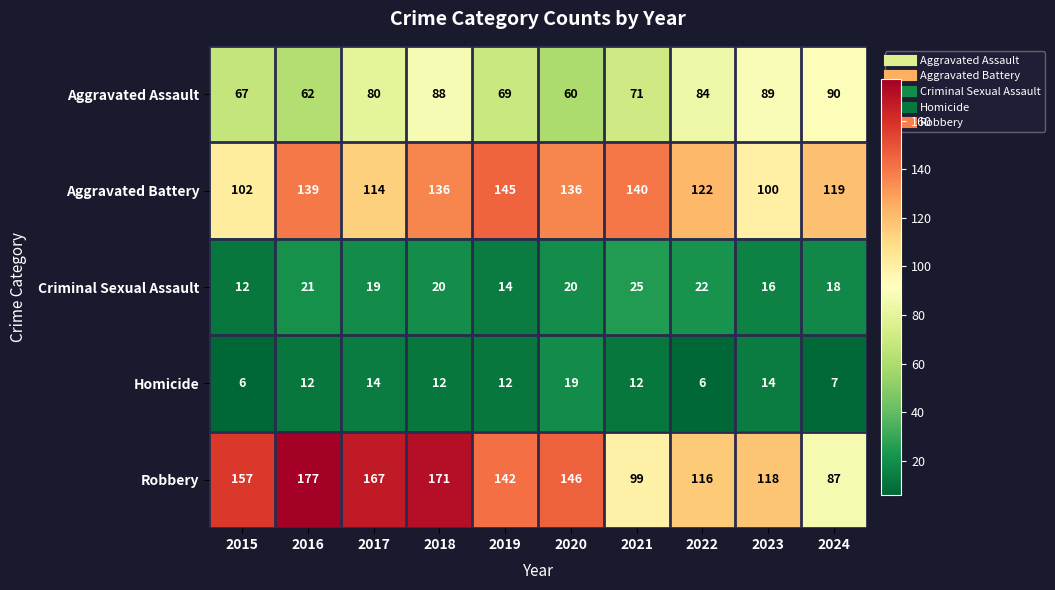

At which label is Robbery closest to 132?

2019